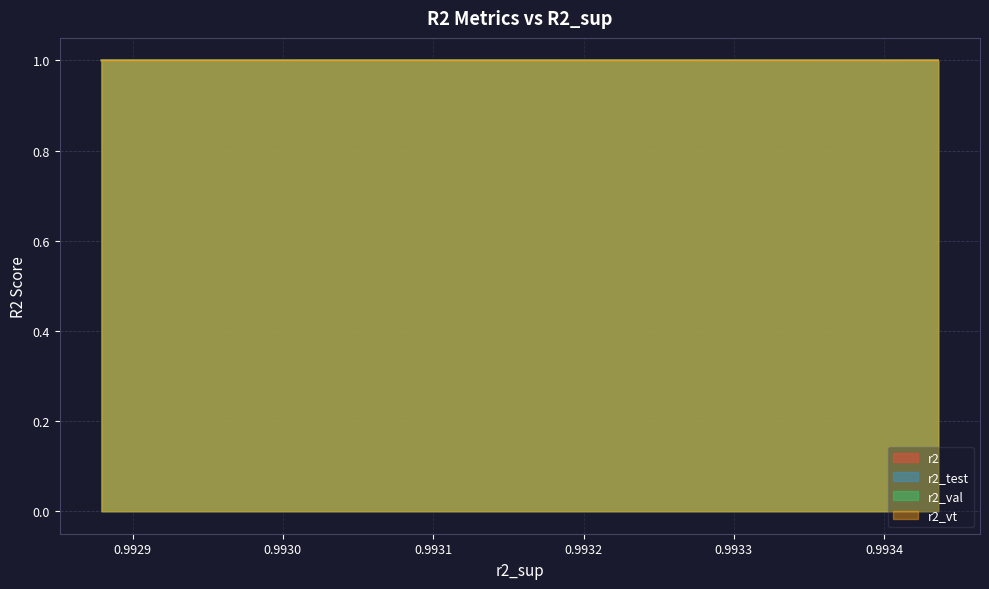

What is the value of the r2_vt point at the 3rd from the left?

1.0